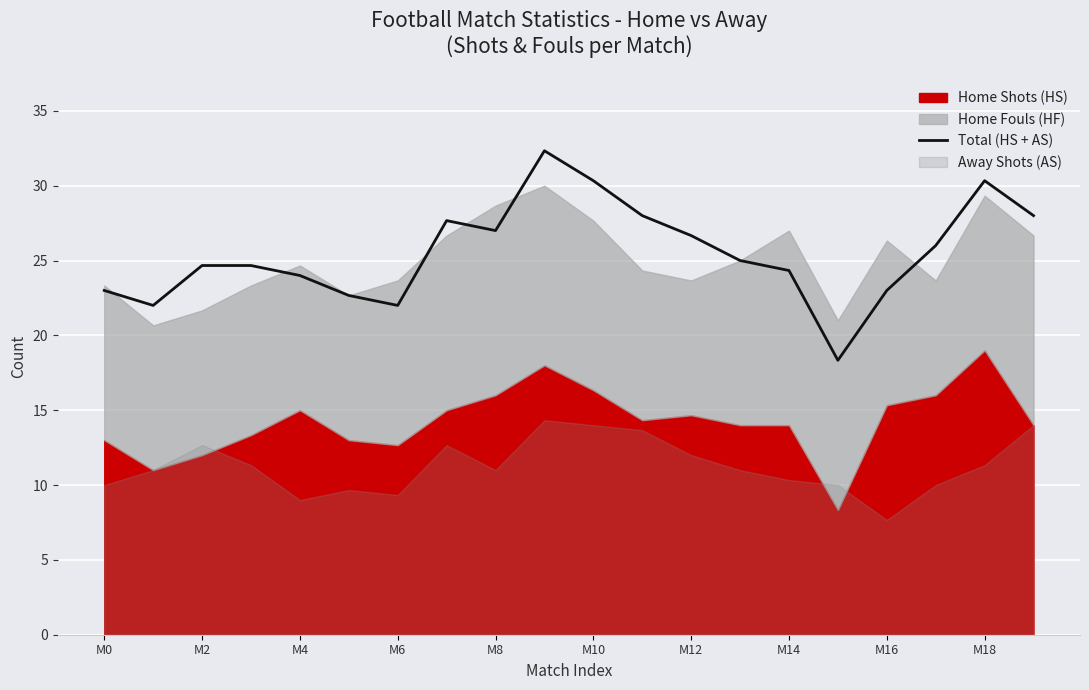

What is the minimum value for Total (HS + AS)?

18.3